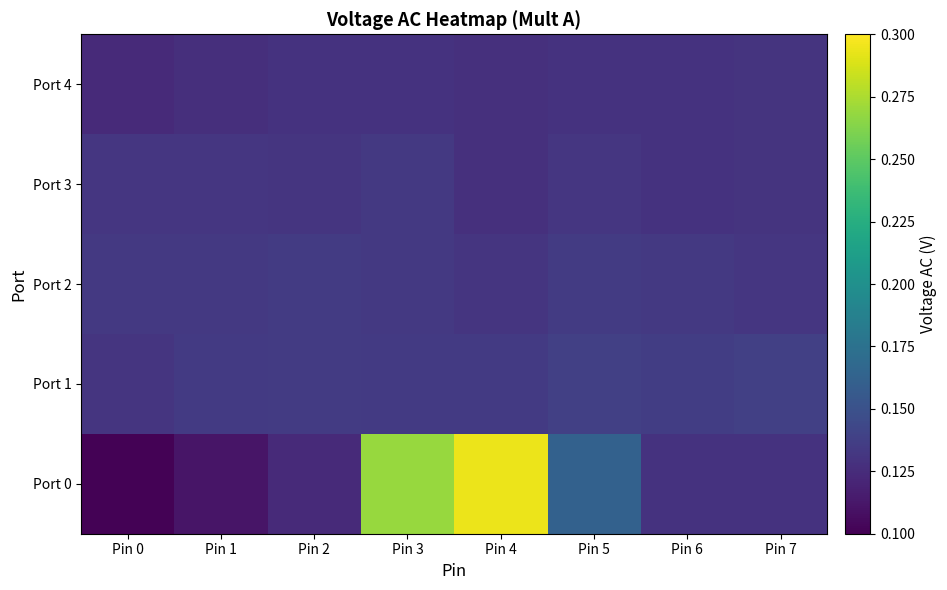

At how many categories does at least one series exceed 0?

8